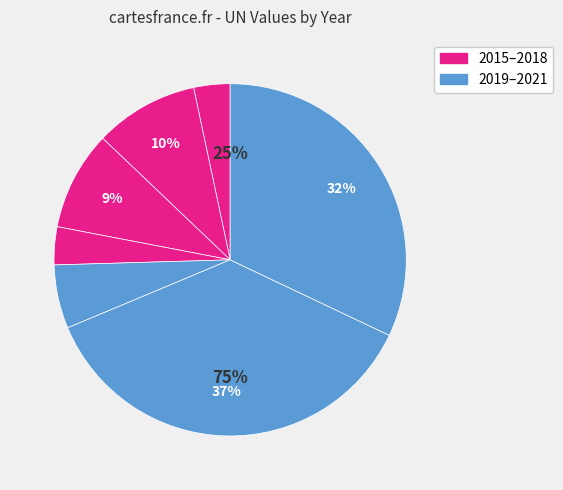

Does 2017 represent more than half of the total?

No